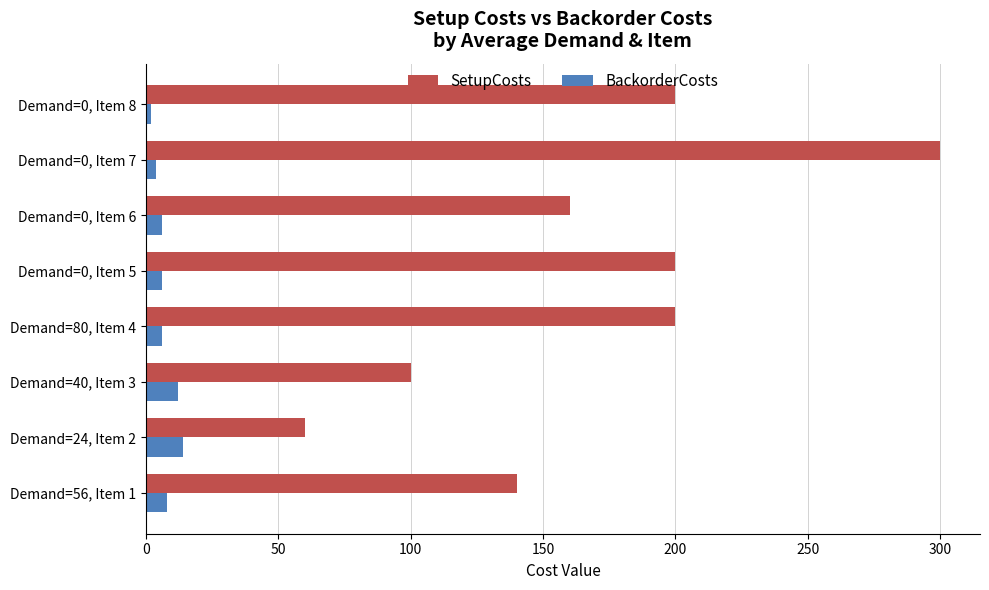

Is it true that BackorderCosts equals 4 at Demand=0, Item 7?

True